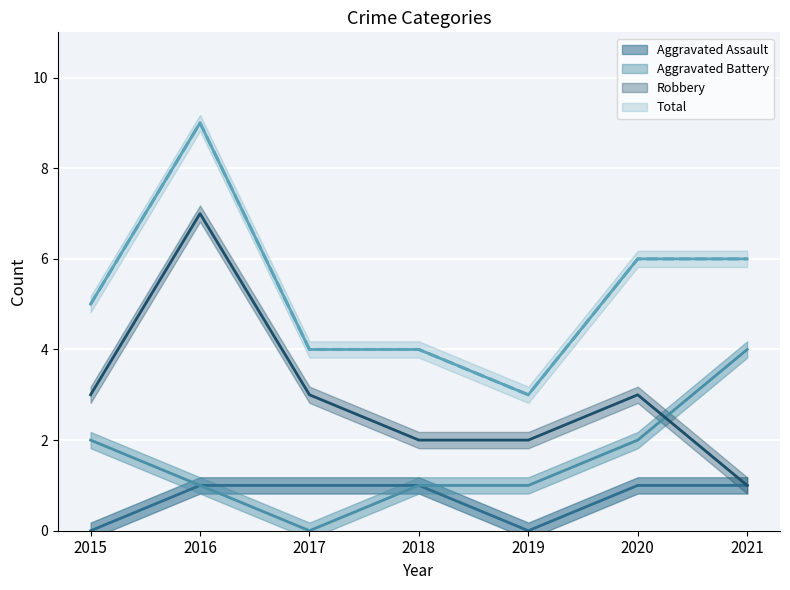

At how many categories does at least one series exceed 1?

7